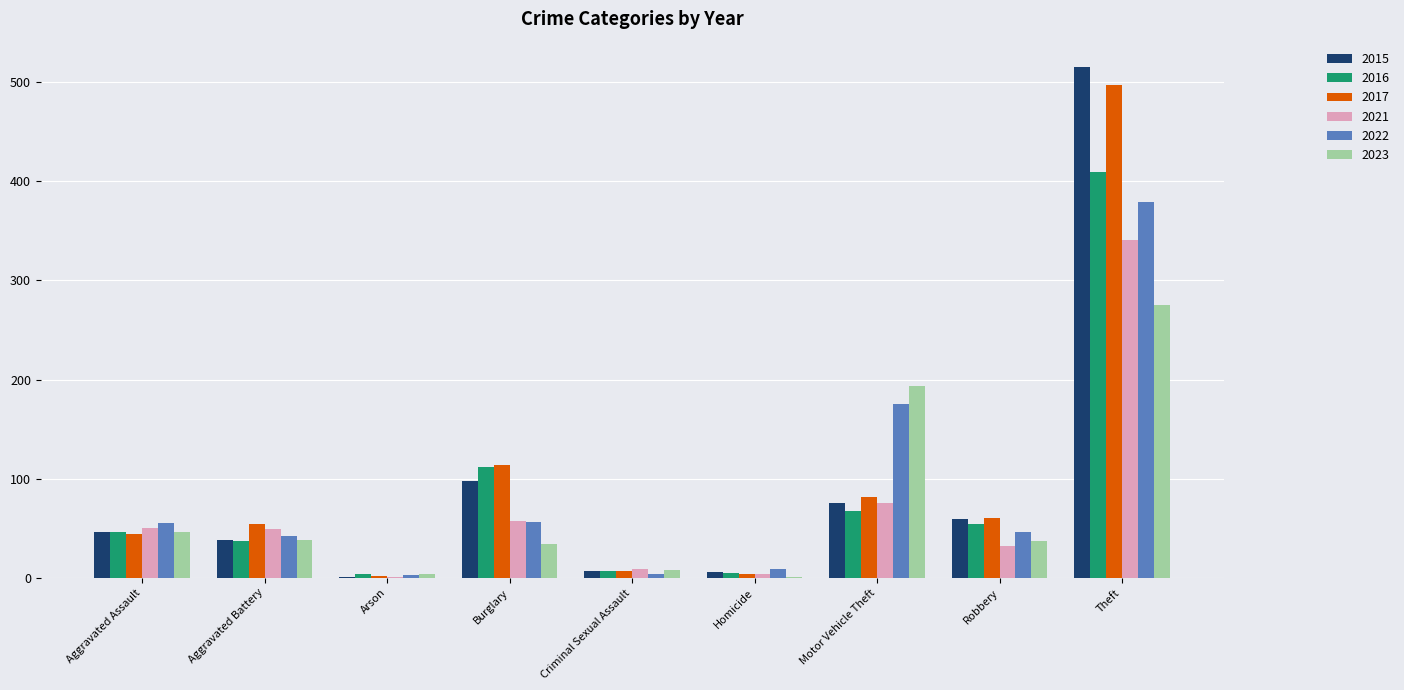

Does the chart contain stacked bars?

No